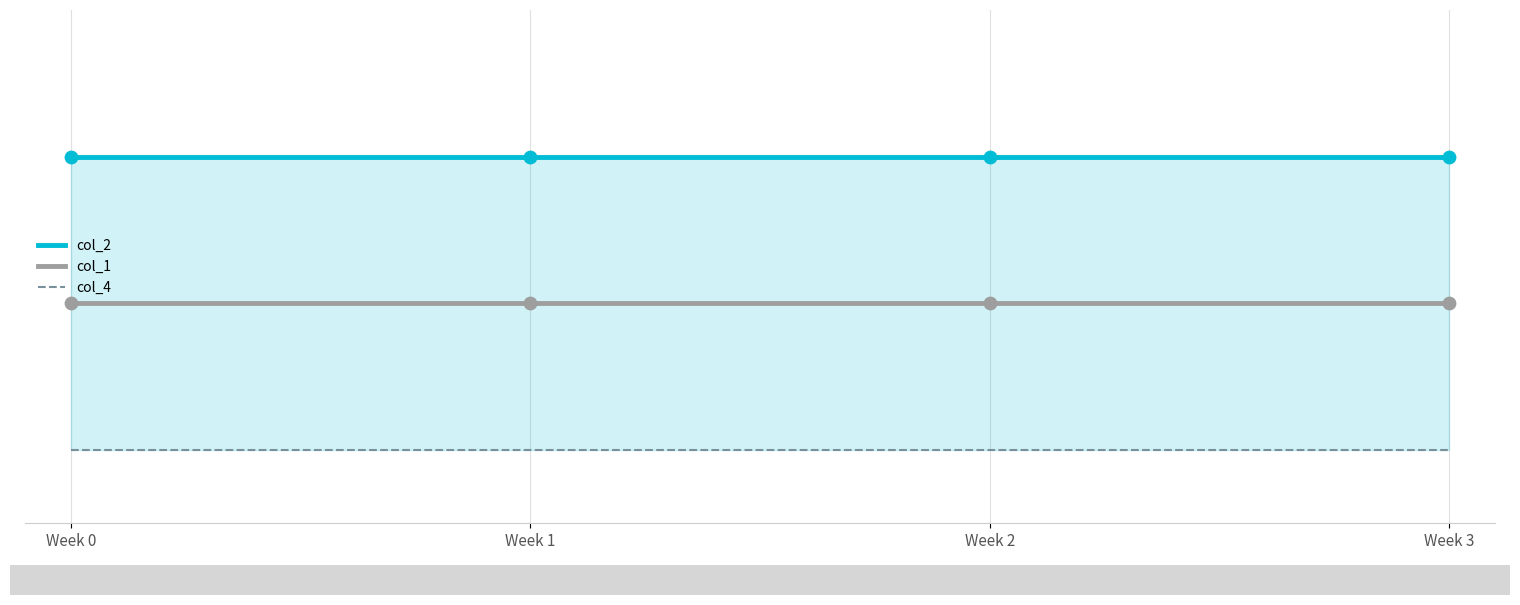

What are all the series names shown in the legend?

col_1, col_2, col_4